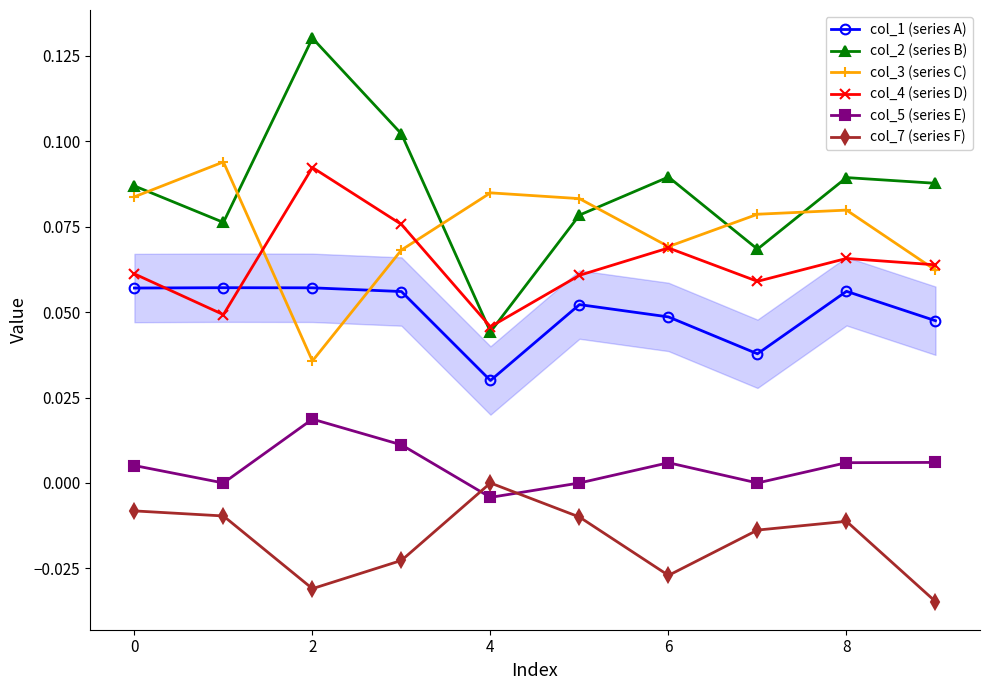

True or false: col_1 (series A) and col_4 (series D) intersect in this chart.

True